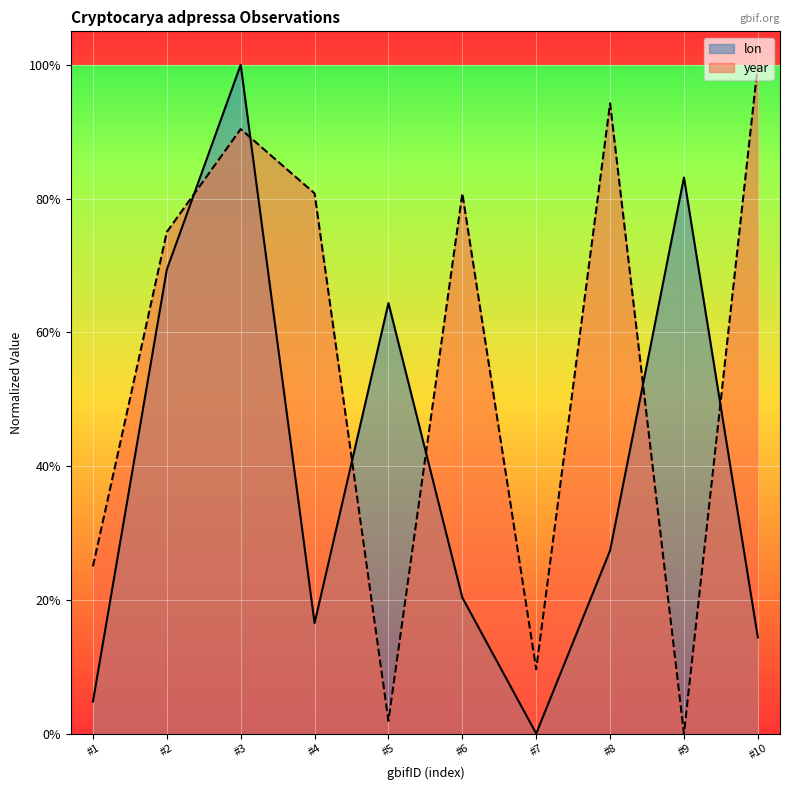

How many lines are shown in the chart?

2